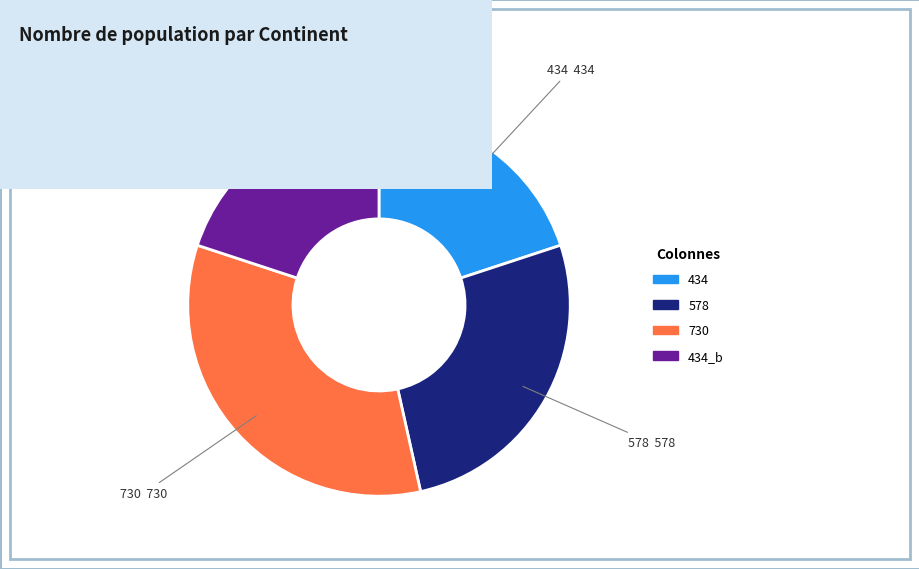

Is there any slice that represents more than half of the pie?

No